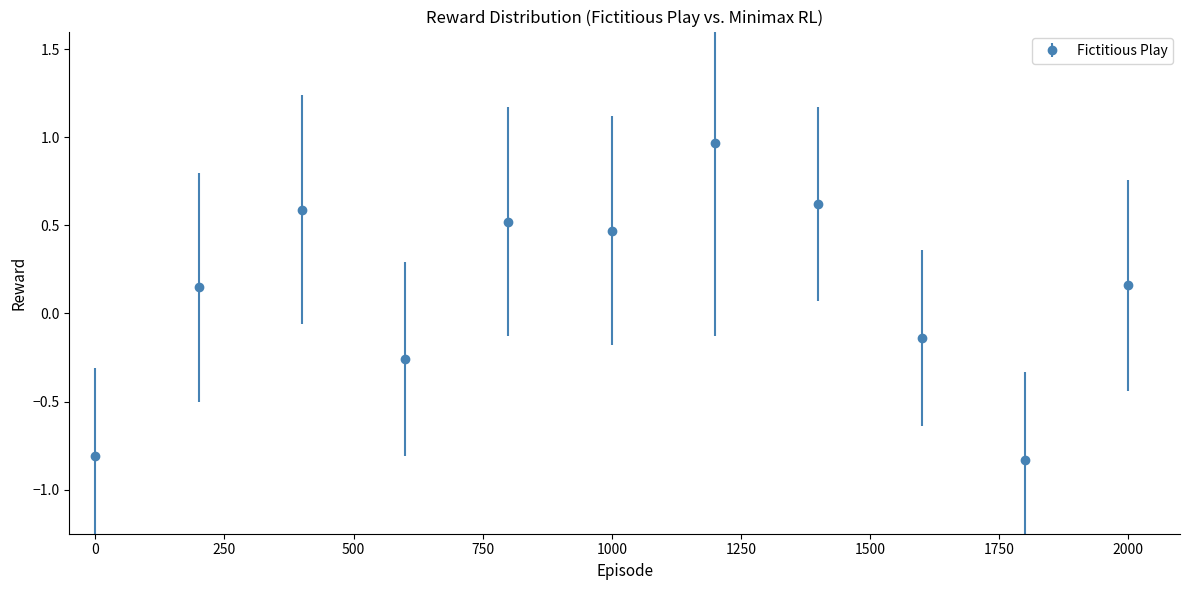

True or false: there are more than 1 points higher than both neighbors.

True